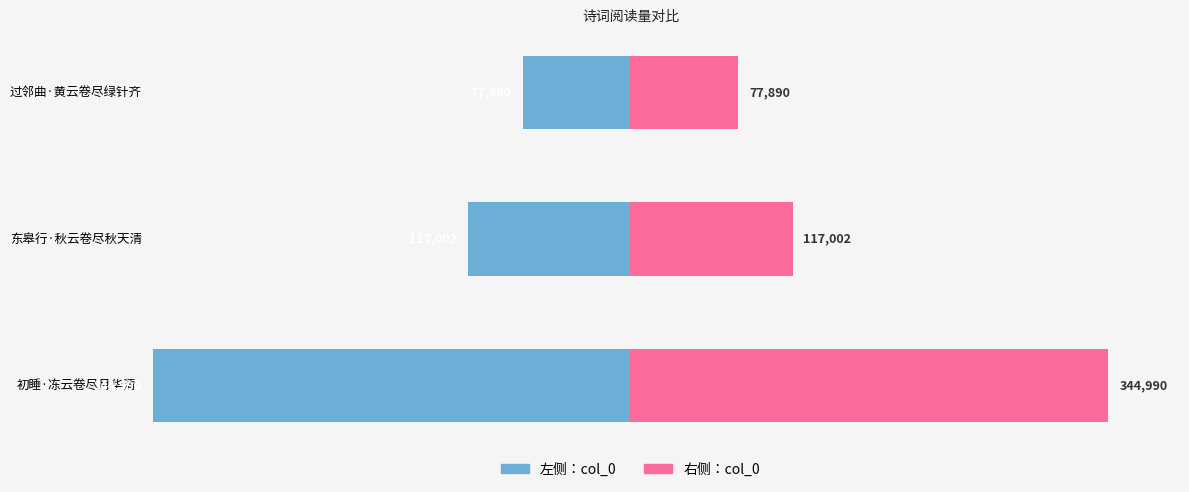

Is the value of 右侧：col_0 at 东皋行·秋云卷尽秋天清 greater than the value of 左侧：col_0 at 初睡·冻云卷尽月华清?

Yes